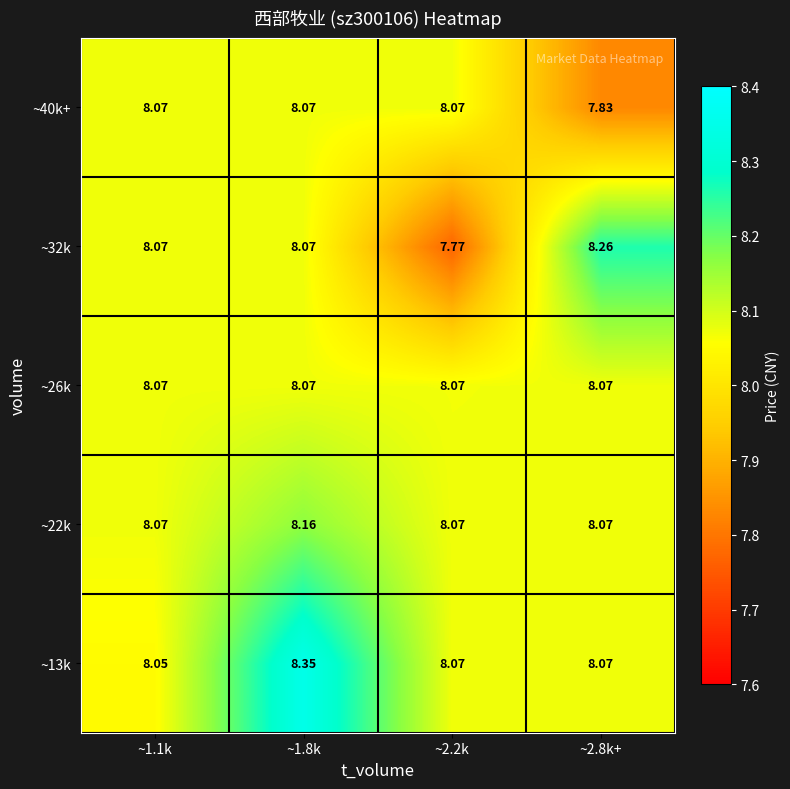

What is the spread (max minus min) of values at ~2.8k+?

0.4